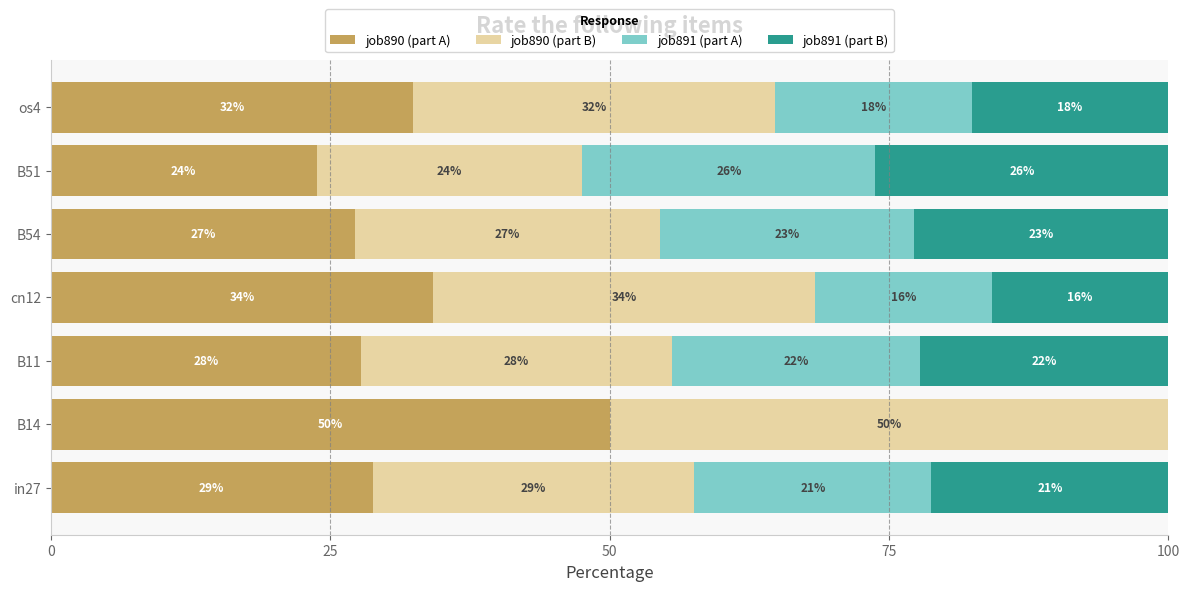

List the series in order of their peak value, highest first.

job890 (part A), job890 (part B), job891 (part A), job891 (part B)